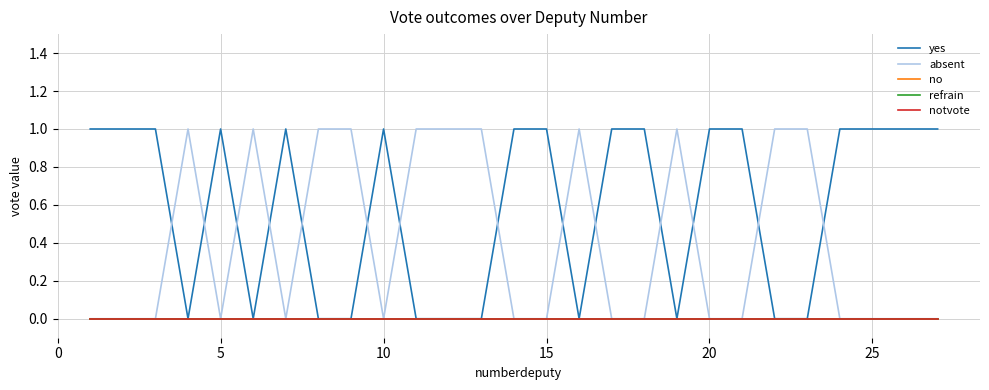

Which series has the largest total across all categories?

yes